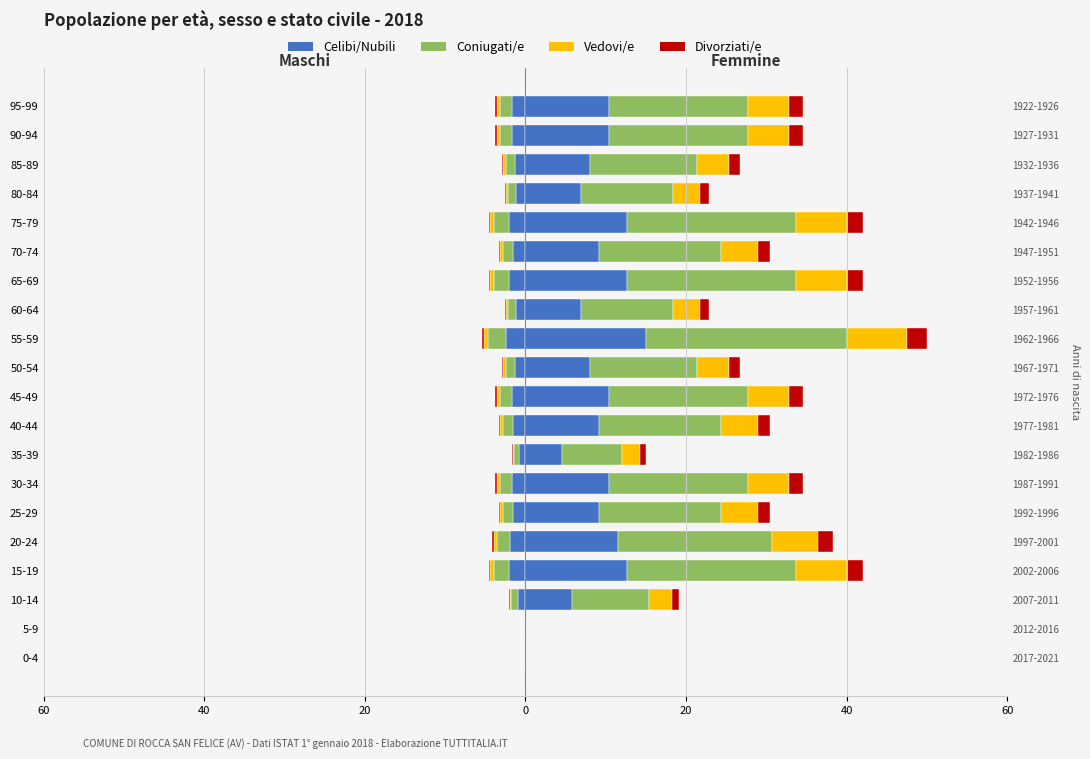

Is it true that the value at 15-19 is 8.2?

False